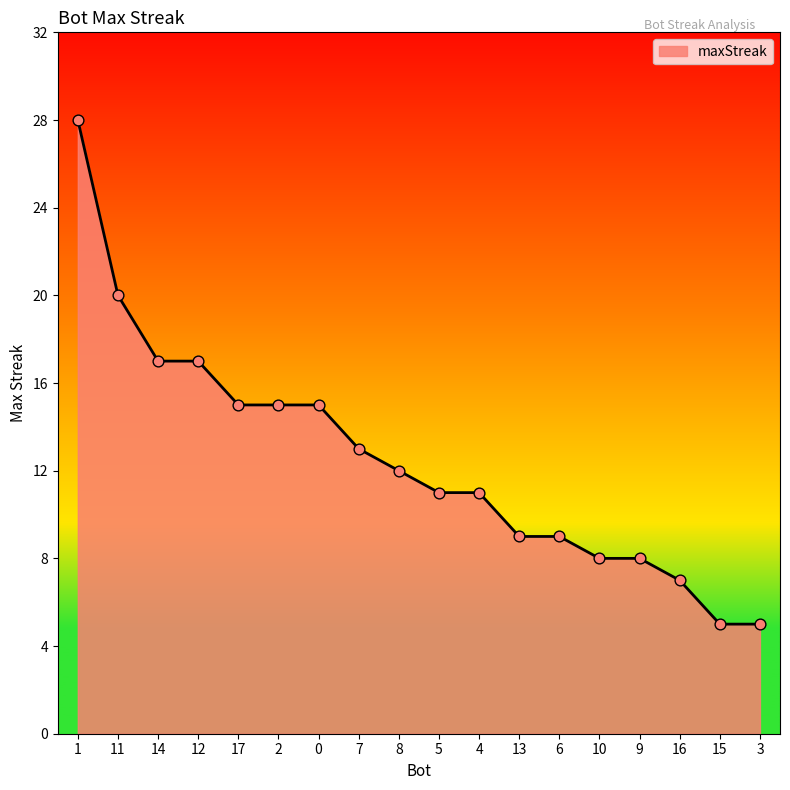

What is the ratio of the value at 12 to the value at 7?

1.3